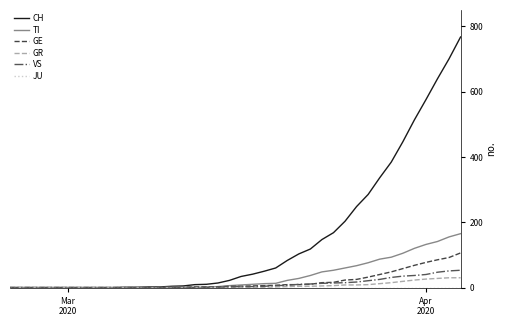

What is the maximum value for VS?

53